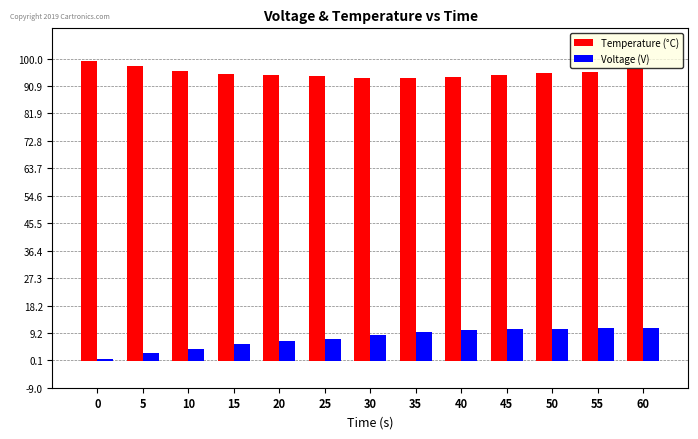

Count the number of categories in the chart.

13